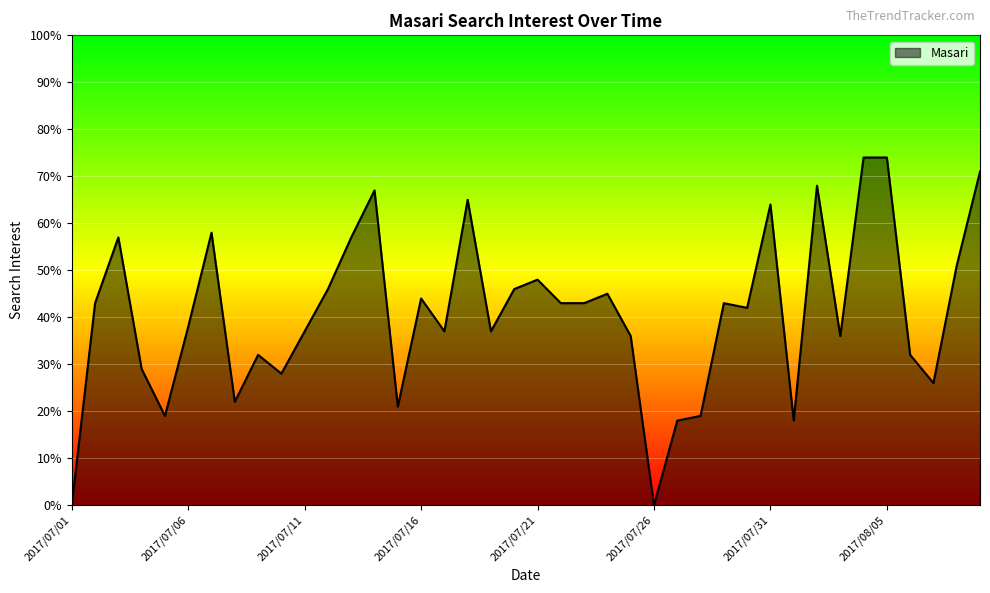

What is the difference between the maximum and minimum values?

74